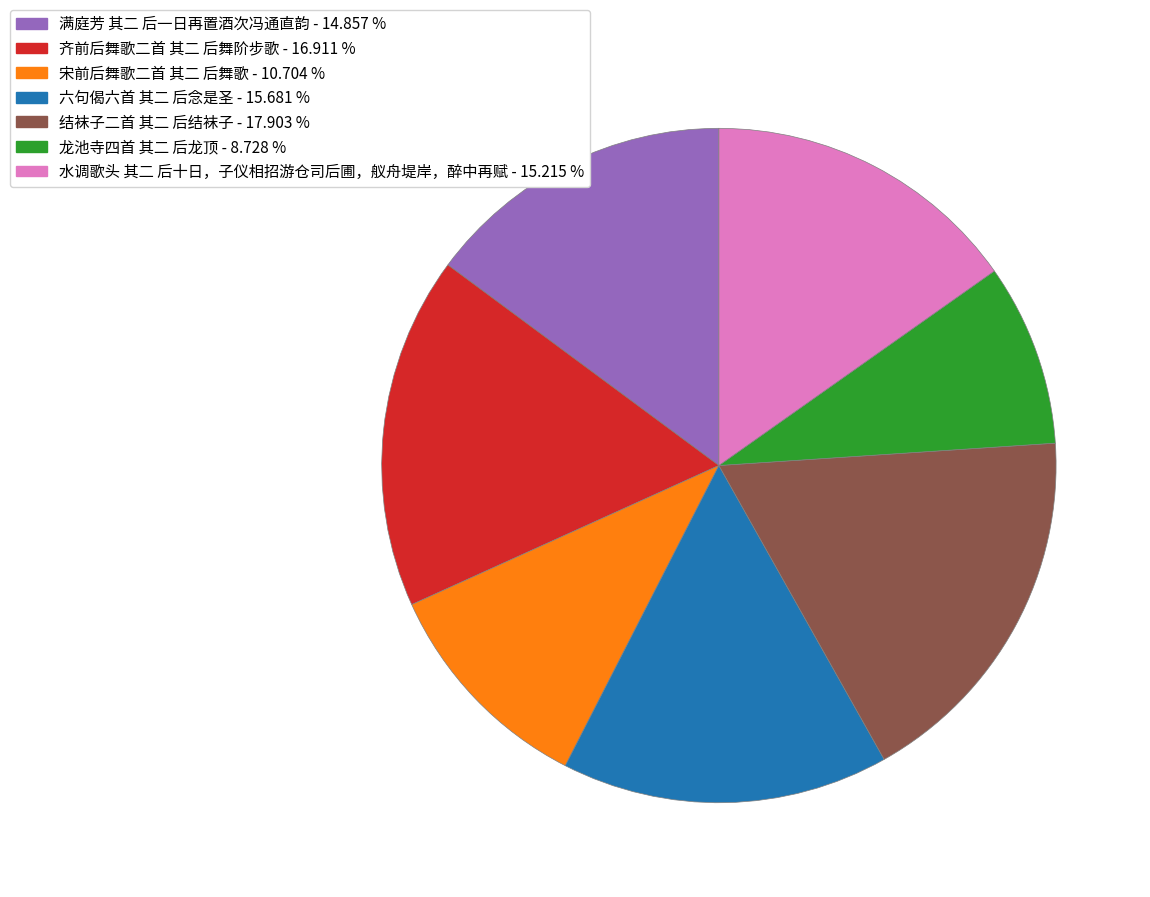

How many slices are in this pie chart?

7